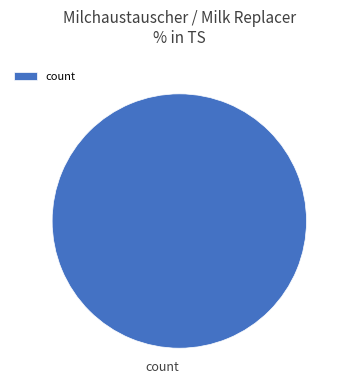

Rank the categories by value from highest to lowest.

count